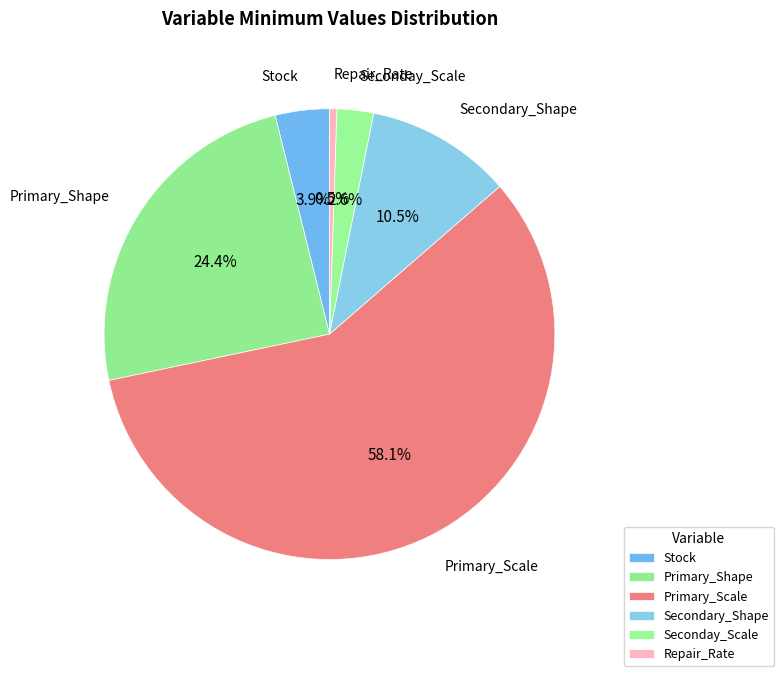

How many slices are in this pie chart?

6